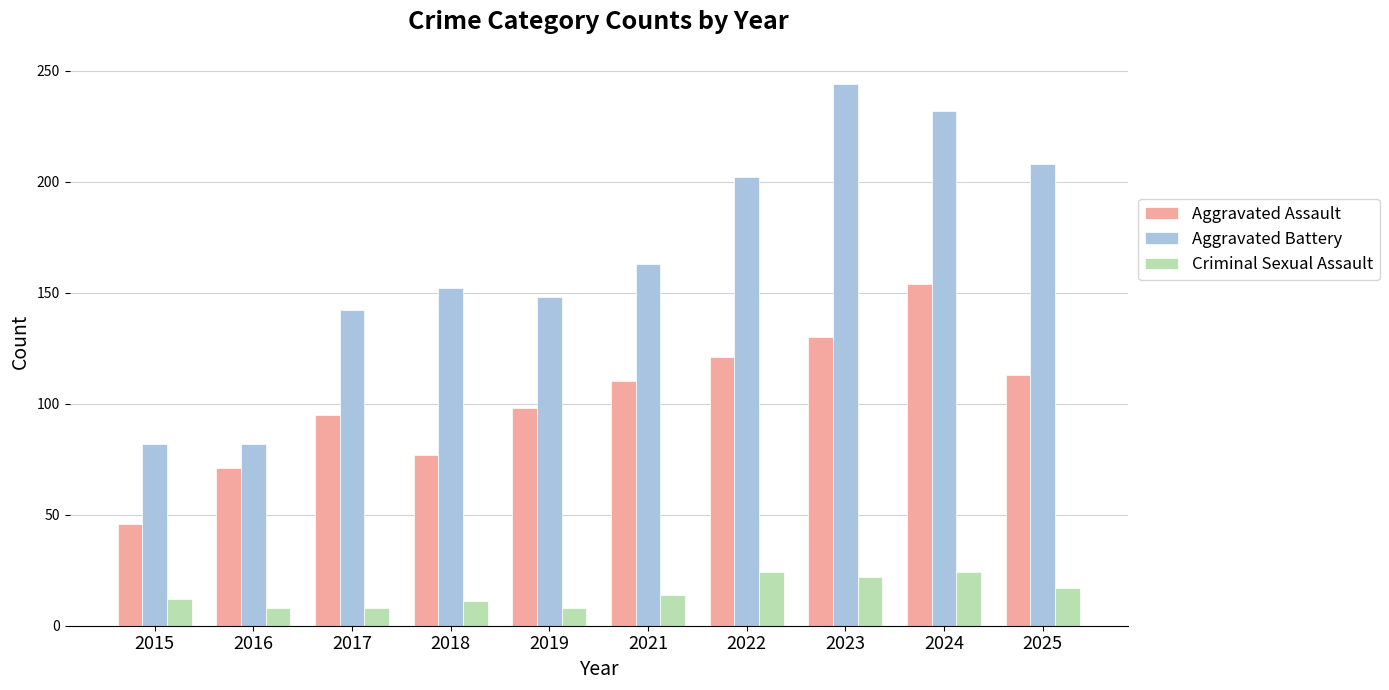

Is the value of Criminal Sexual Assault at 2017 greater than the value of Aggravated Battery at 2024?

No